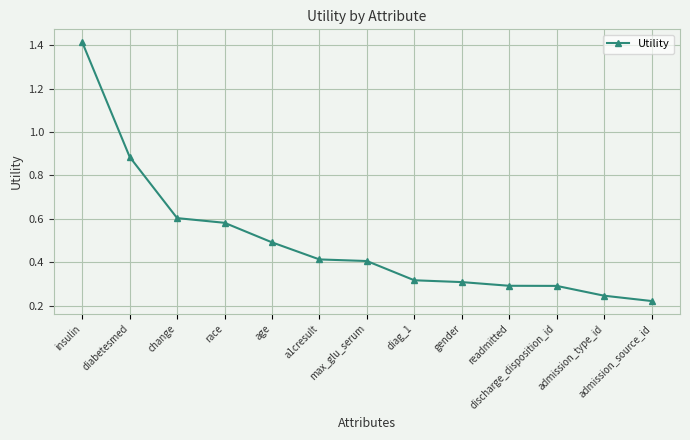

What is the sum of all values?

6.5